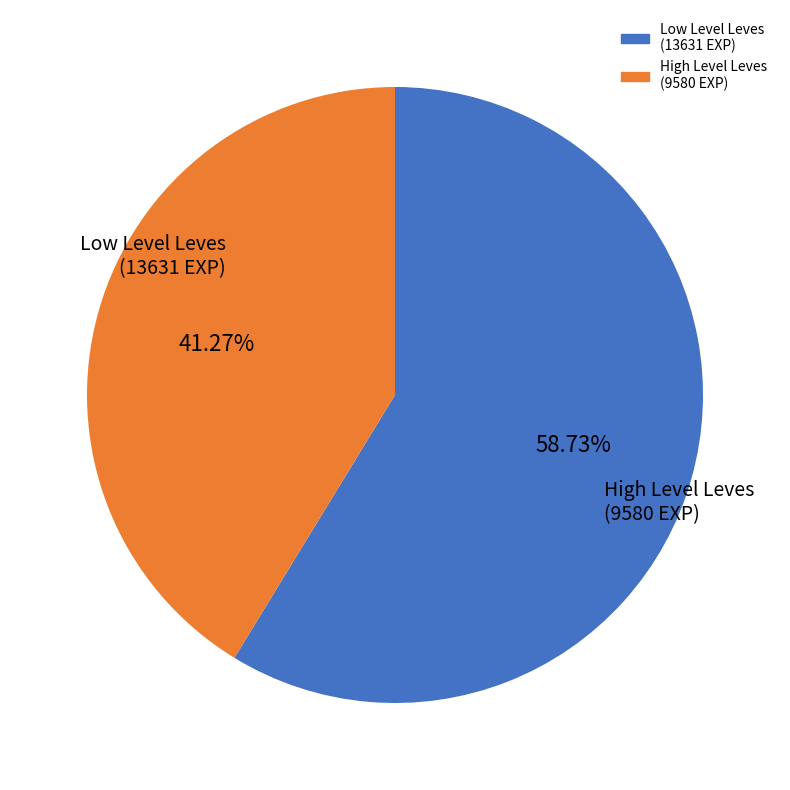

Is there any slice that represents more than half of the pie?

Yes